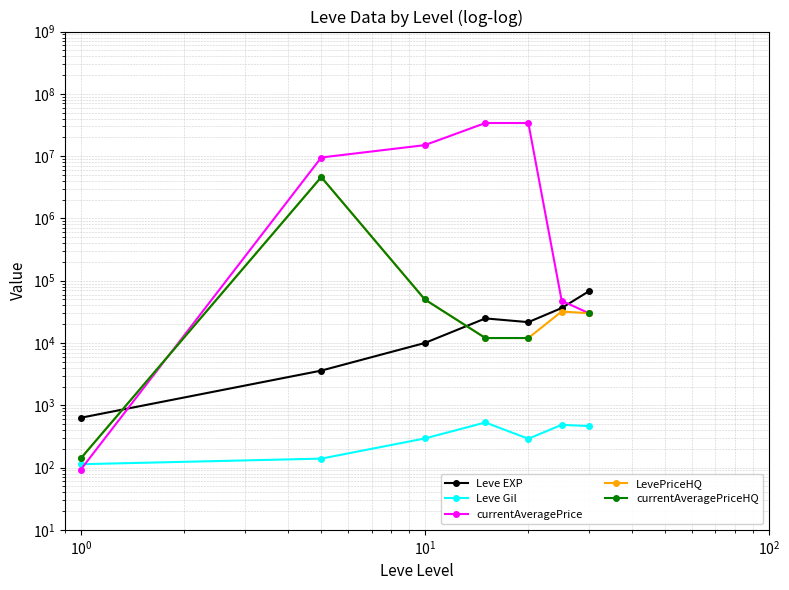

What is the greatest value displayed?

34008004.0